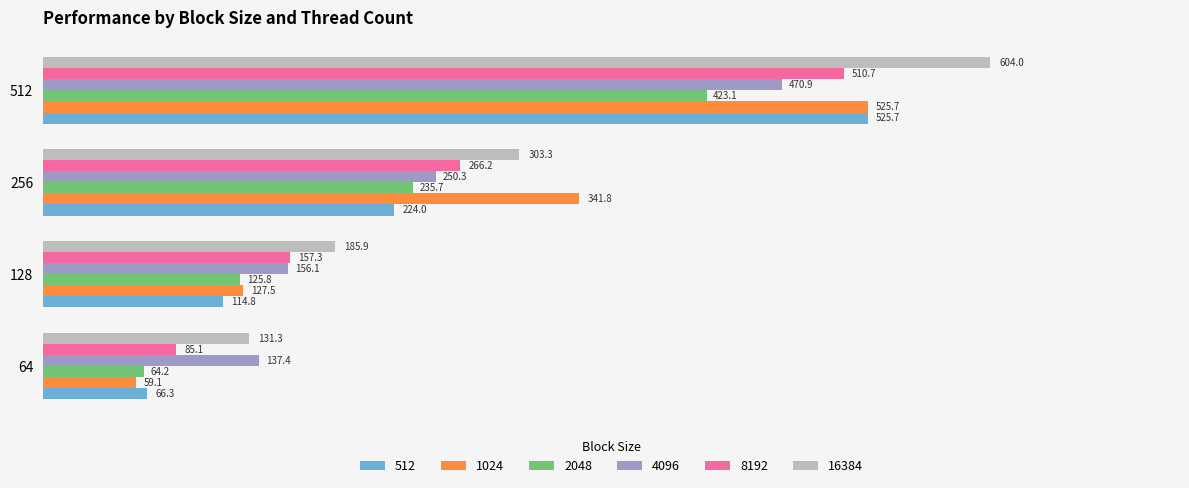

Is the value of 2048 at 64 greater than the value of 16384 at 256?

No